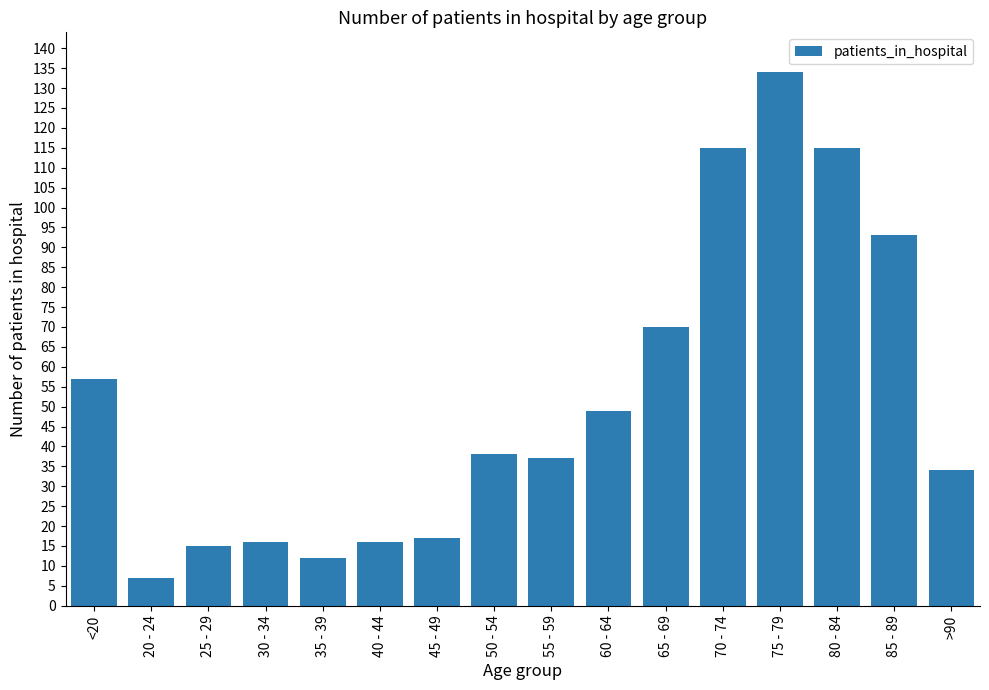

How many values are below 38?

8